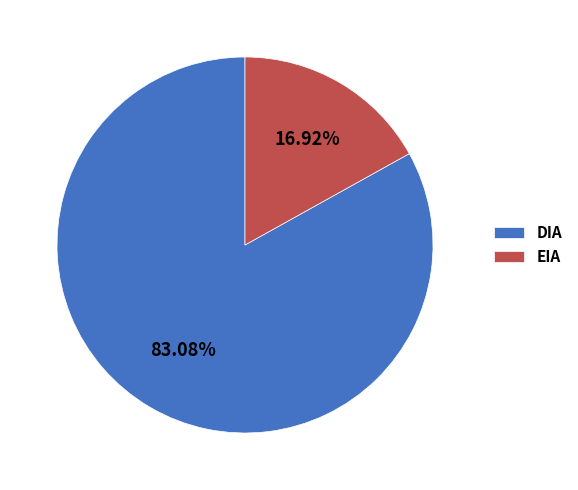

To the nearest percent, what percentage of the pie is EIA?

17%